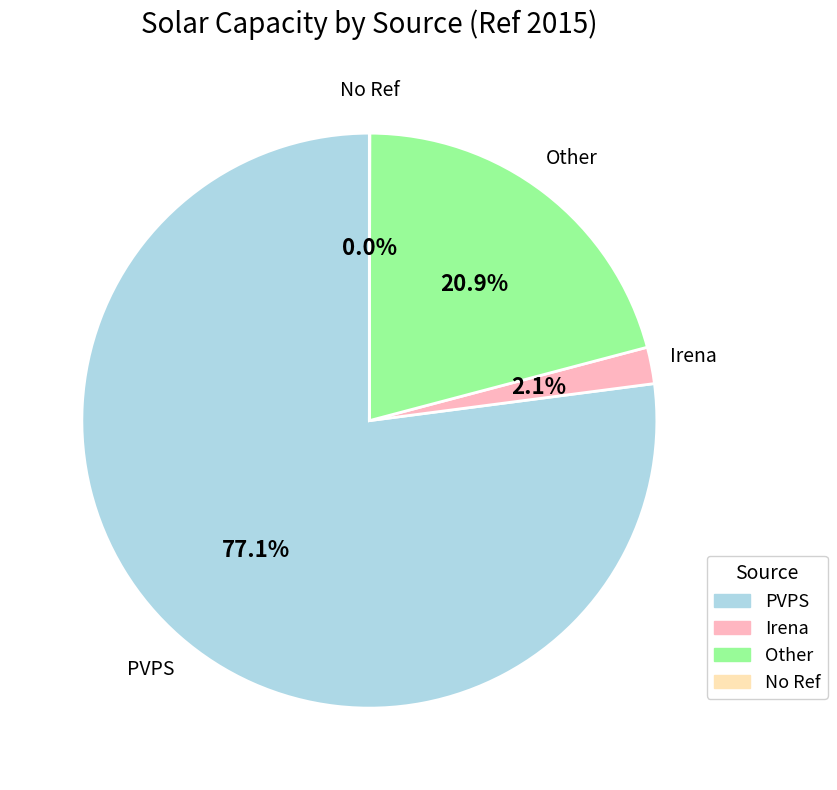

Is there any slice that represents more than half of the pie?

Yes